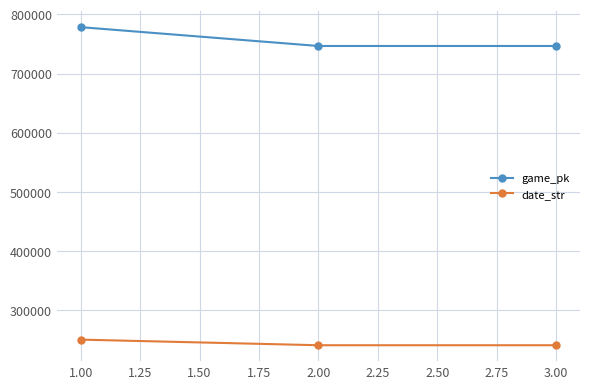

What is the spread (max minus min) of values at 3.00?

505653